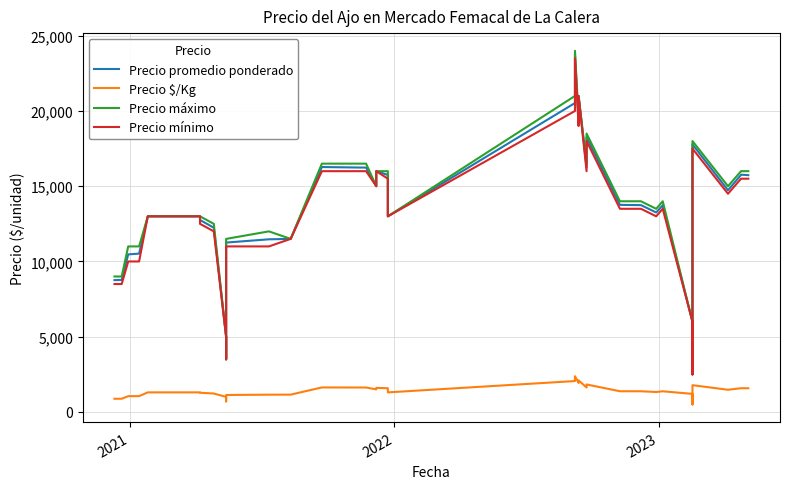

True or false: Precio mínimo and Precio $/Kg cross at least once.

False